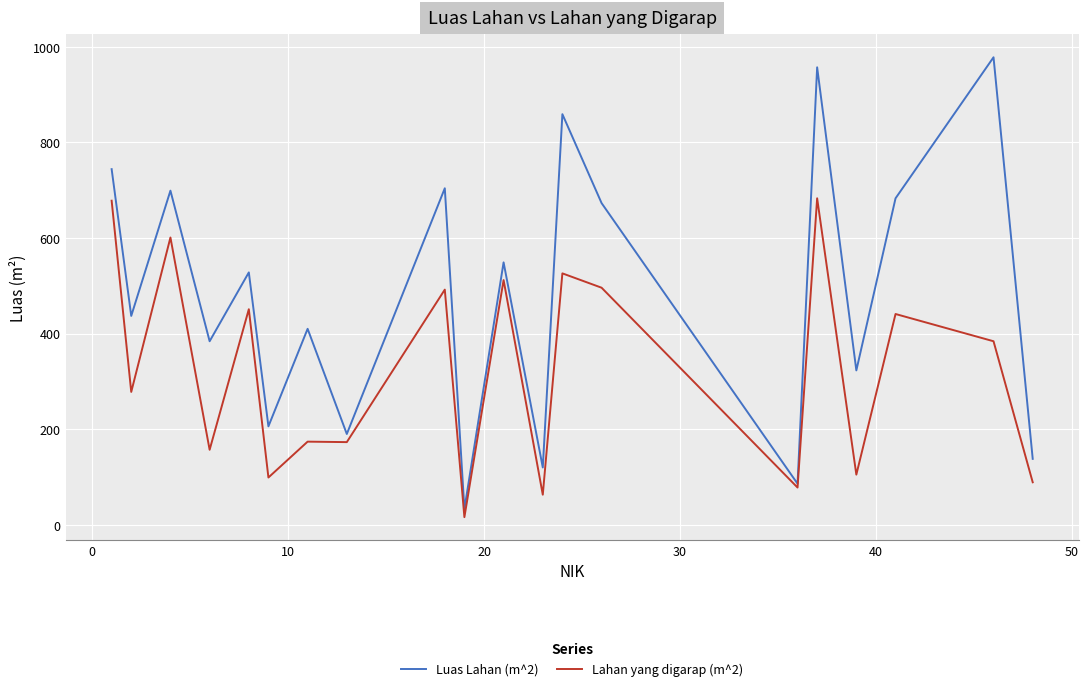

Which series has the widest spread of values?

Luas Lahan (m^2)